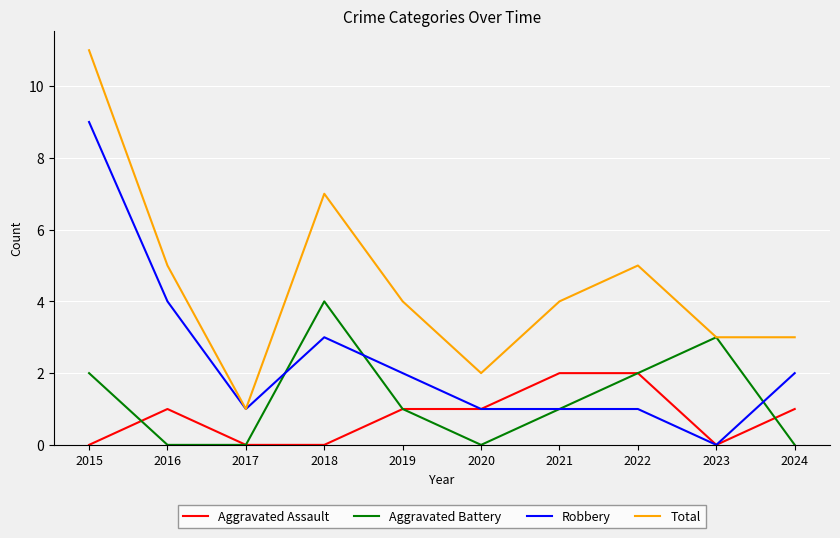

Reading left to right, extract all data points from this chart.

Aggravated Assault: 0	1	0	0	1	1	2	2	0	1
Aggravated Battery: 2	0	0	4	1	0	1	2	3	0
Robbery: 9	4	1	3	2	1	1	1	0	2
Total: 11	5	1	7	4	2	4	5	3	3